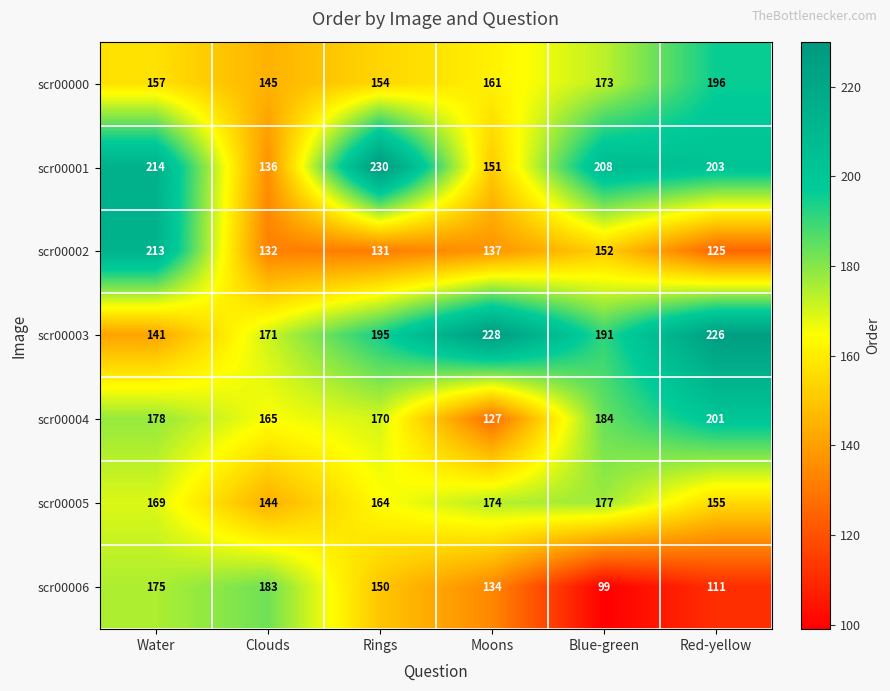

What is the difference between the highest and lowest values at Rings?

99